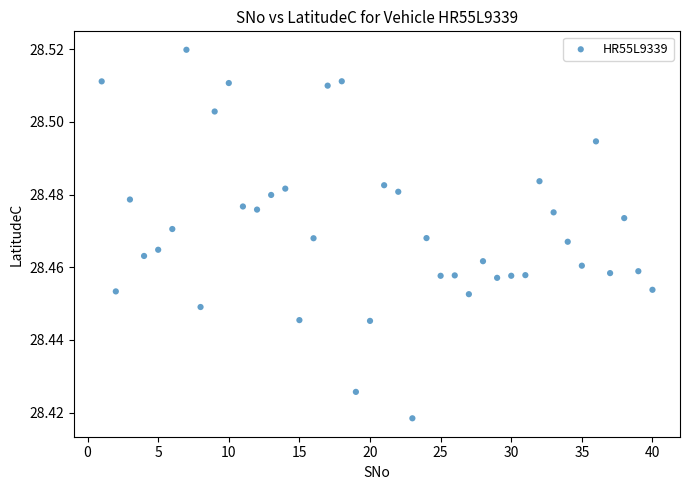

How many points are shown in the scatter plot?

40